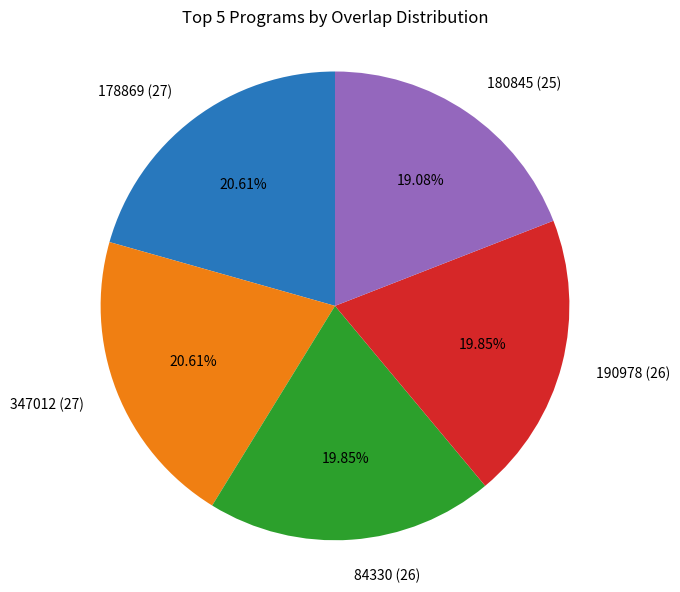

The 190978 (26) slice represents 12% of the pie. True or false?

False